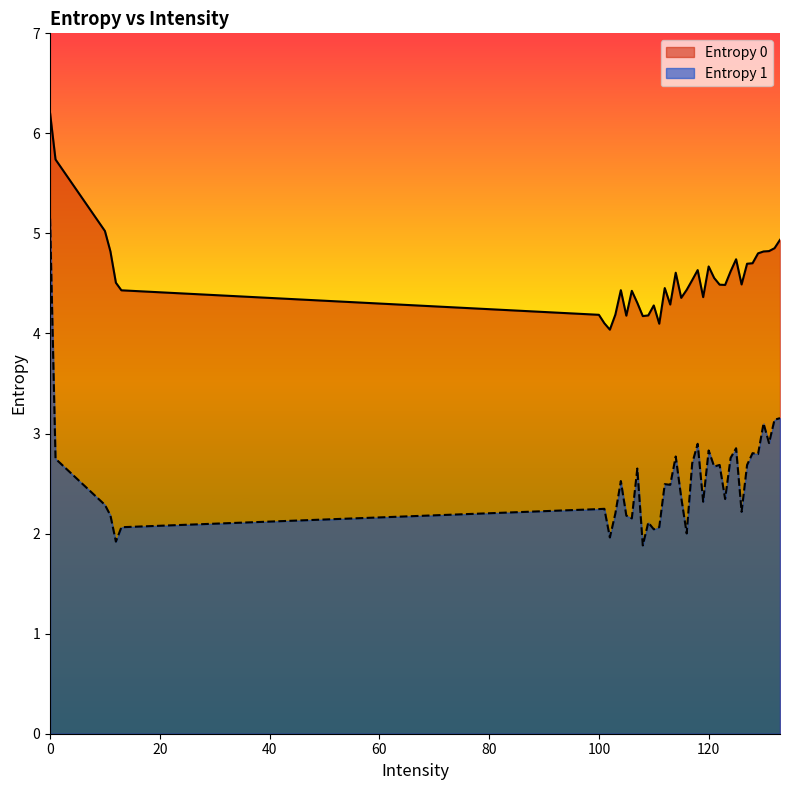

Rank the series at 119 from highest to lowest value.

Entropy 0, Entropy 1